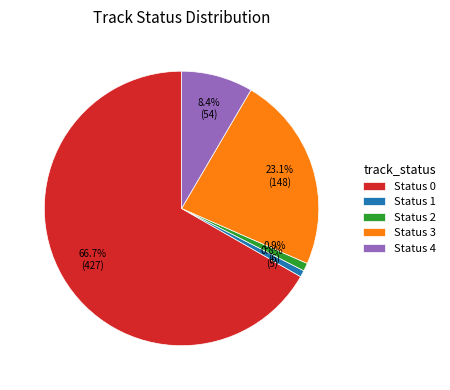

Approximately how many times larger is the value at Status 0 compared to Status 3?

2.9